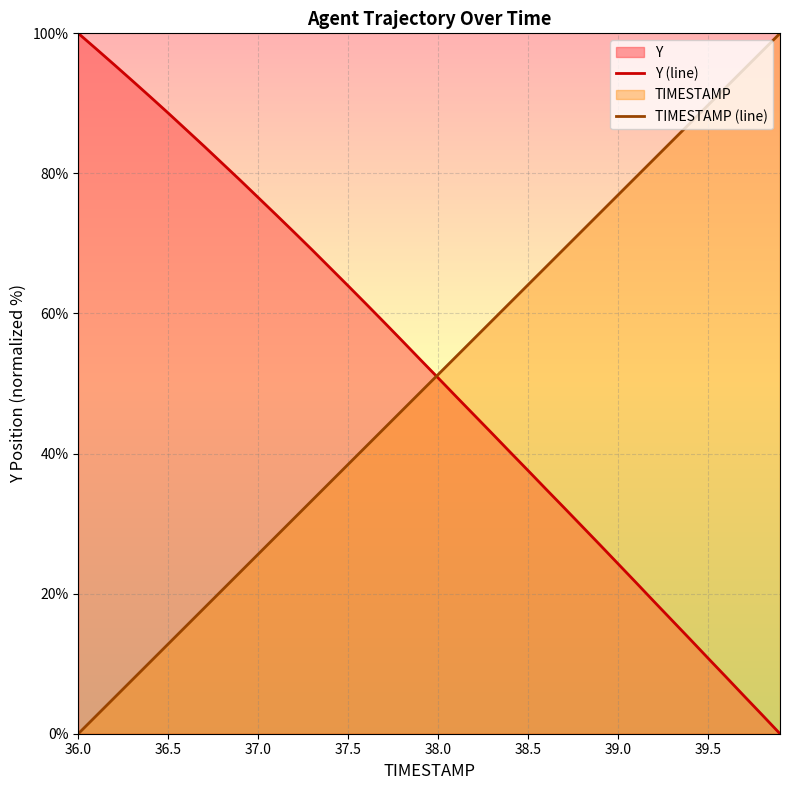

How many times do Y (line) and TIMESTAMP (line) cross each other?

1